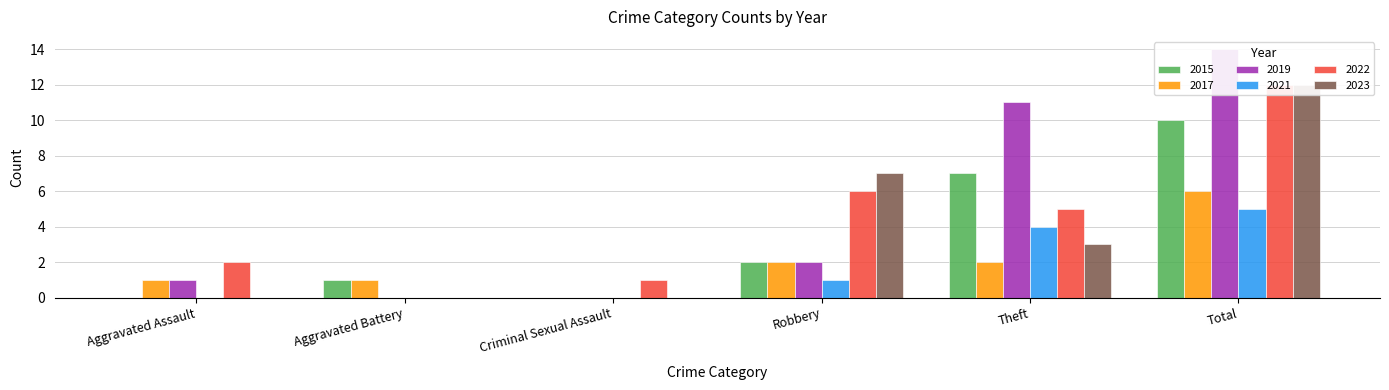

What is the label of the 6th bar from the left?

Total